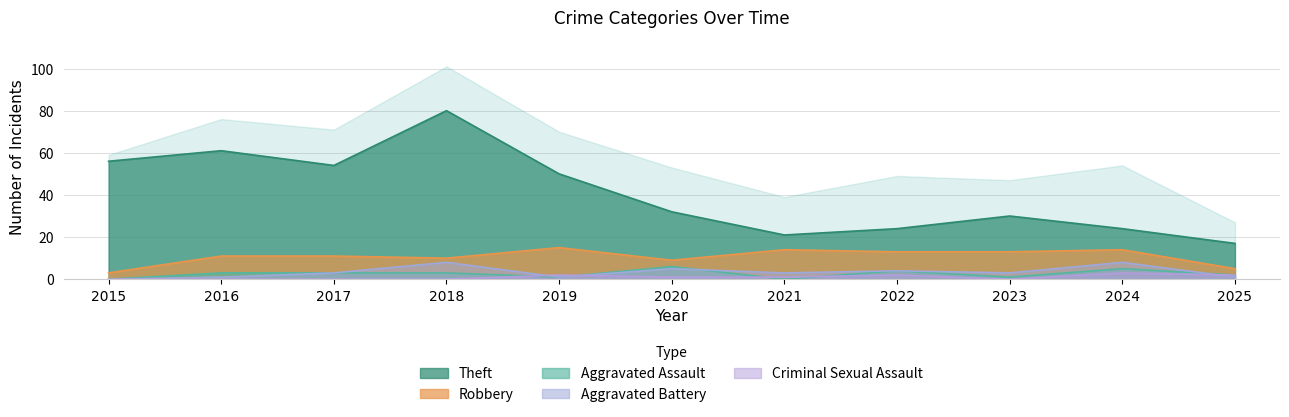

What is the difference between the Aggravated Assault values at 2017 and 2019?

2